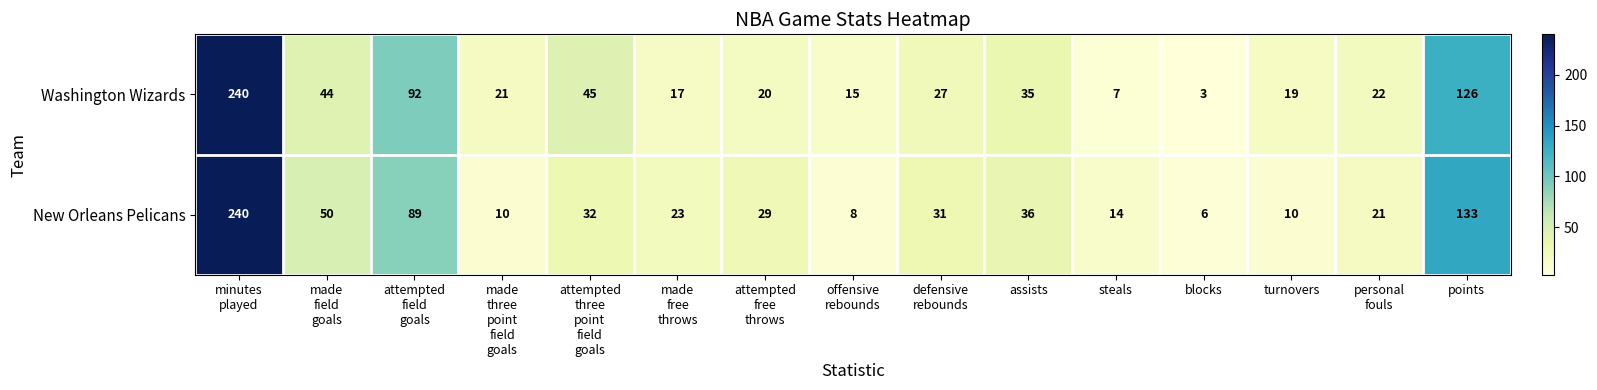

Is it true that New Orleans Pelicans equals 14 at steals?

True